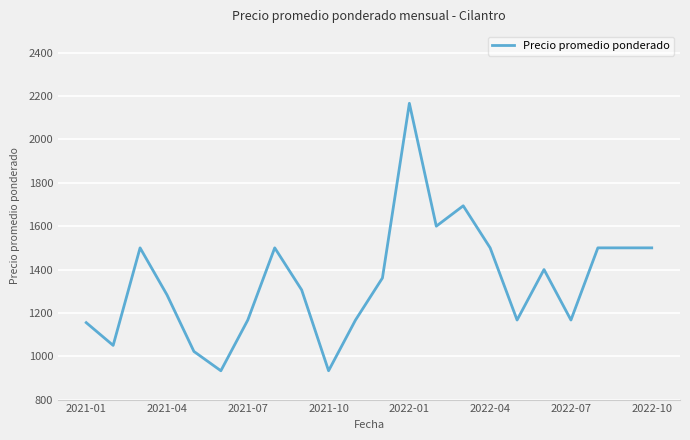

What is the smallest value displayed?

933